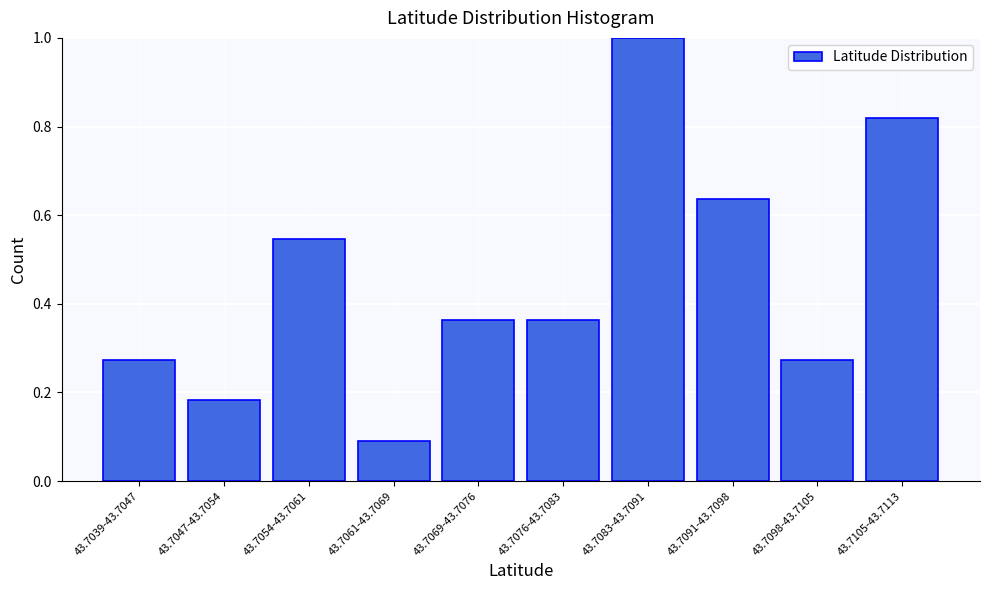

What is the maximum value shown in the chart?

1.0